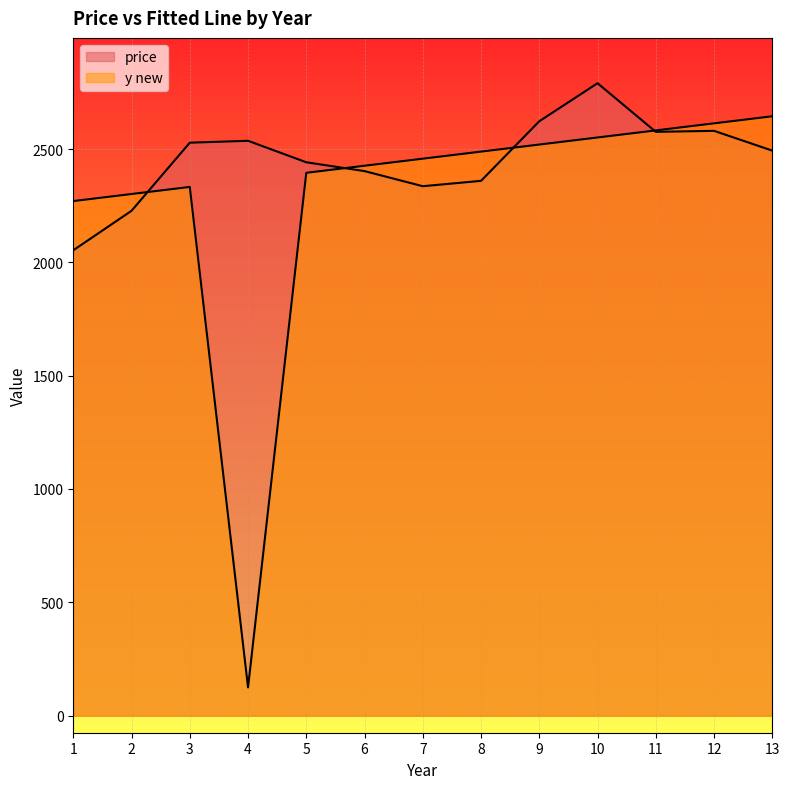

True or false: y new has more than 2 points higher than both neighbors.

False